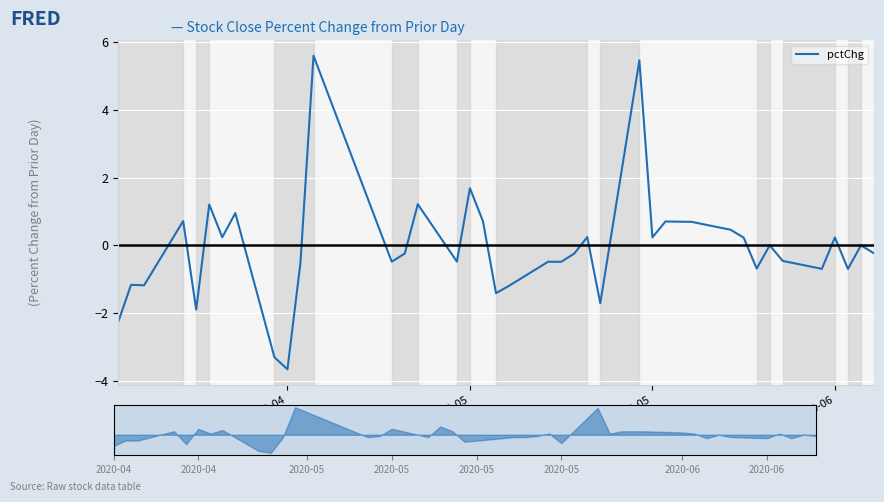

Reading left to right, transcribe all the data shown in this chart.

-2.3	-1.2	-1.2	0.7	-1.9	1.2	0.2	1.0	-3.3	-3.7	-0.5	5.6	-0.5	-0.2	1.2	-0.5	1.7	0.7	-1.4	-1.2	-0.5	-0.5	-0.2	0.2	-1.7	5.5	0.2	0.7	0.7	0.7	0.5	0.2	-0.7	0.0	-0.5	-0.7	0.2	-0.7	0.0	-0.2